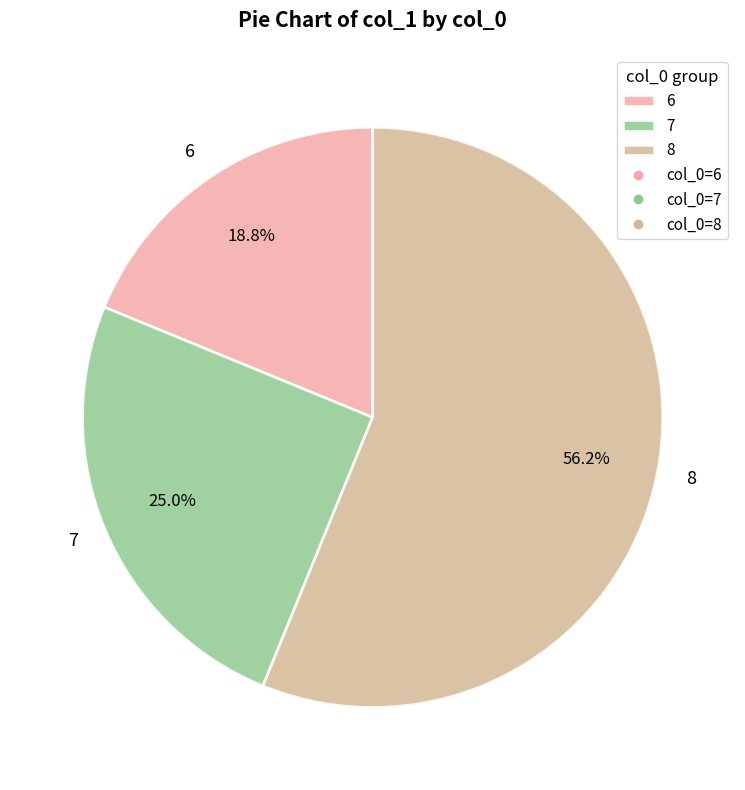

Rank the categories by value from highest to lowest.

8, 7, 6